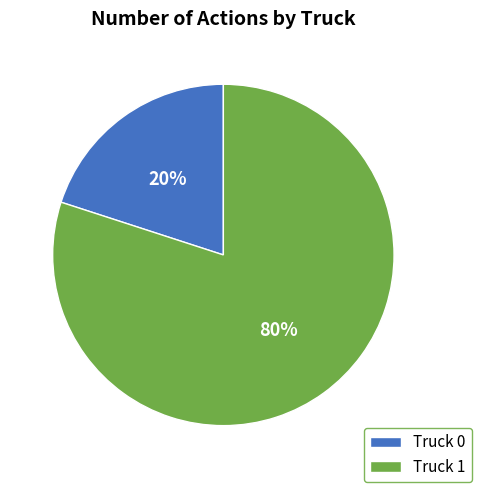

To the nearest percent, what portion does Truck 1 represent?

80%